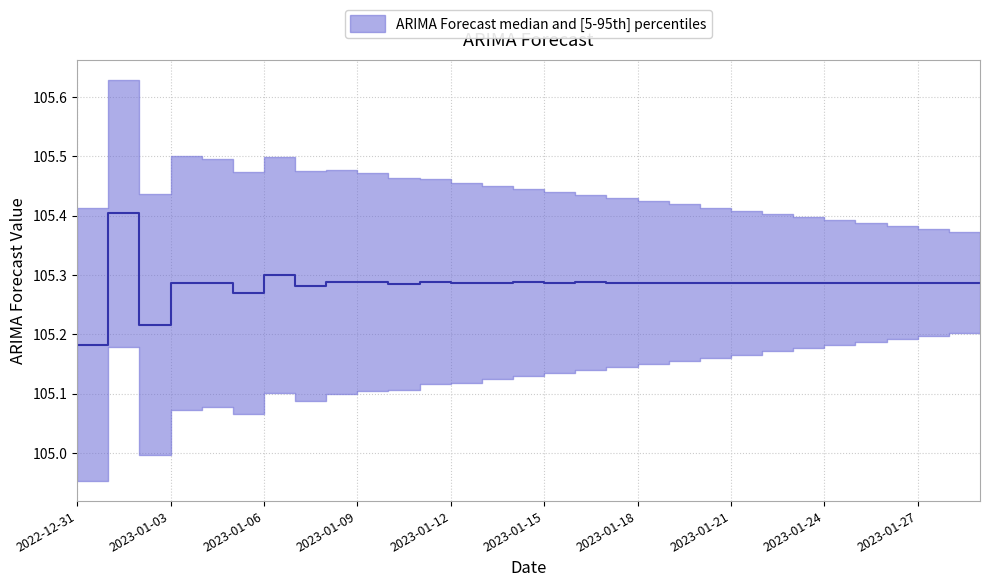

Count the number of data series in this chart.

1